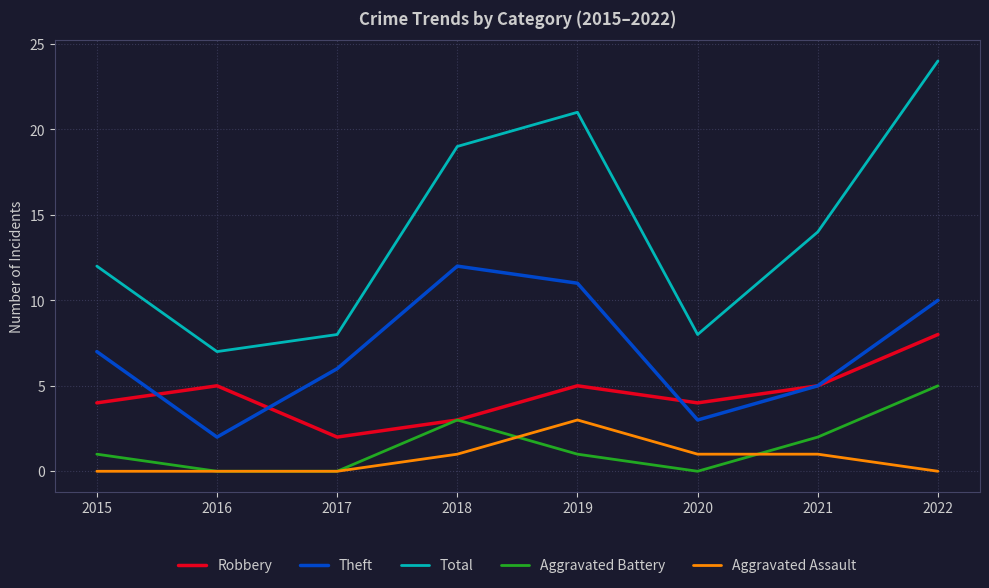

What is the total value across all series at 2021?

27